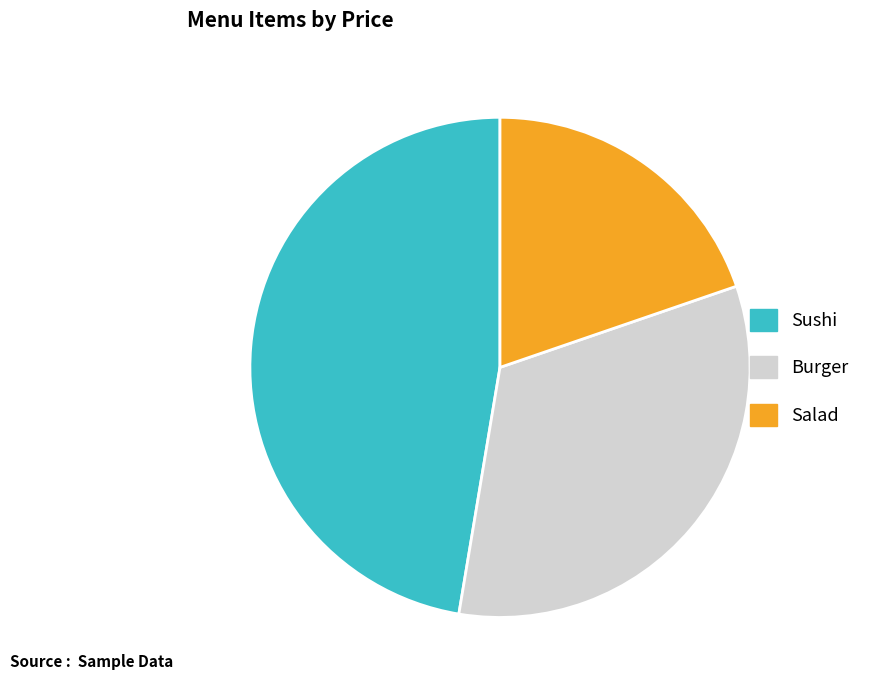

Is it true that Salad is 20% of the pie?

True